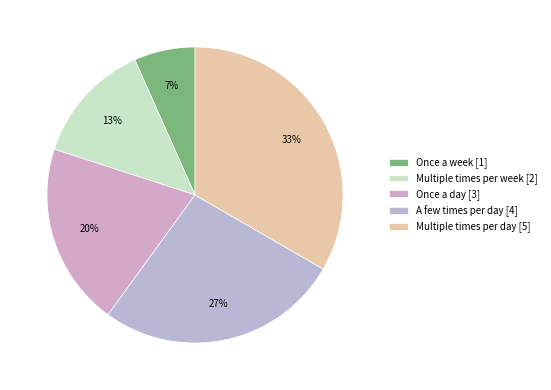

Rank the categories by value from highest to lowest.

Multiple times per day, A few times per day, Once a day, Multiple times per week, Once a week